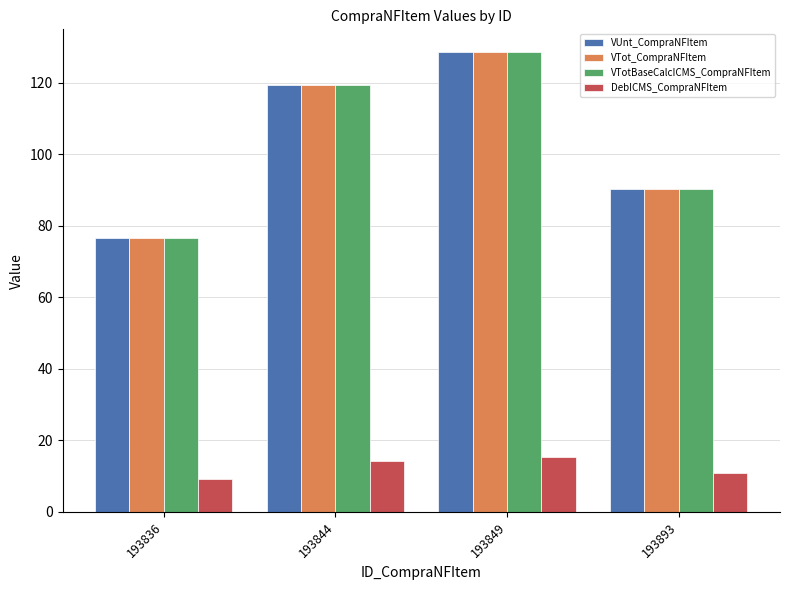

Are the bars horizontal?

No